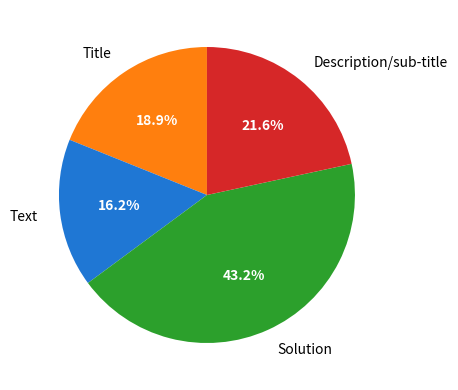

Rank the categories by value from lowest to highest.

Text, Title, Description/sub-title, Solution